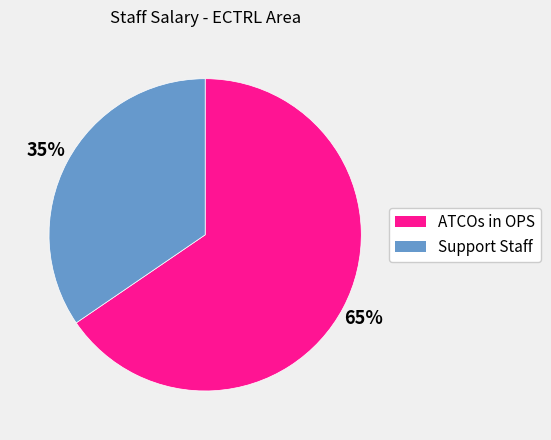

Count the number of slices in the pie.

2